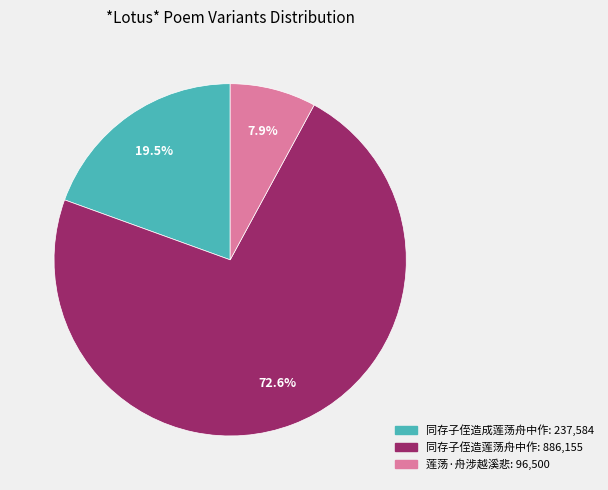

Is there any slice that represents more than half of the pie?

Yes